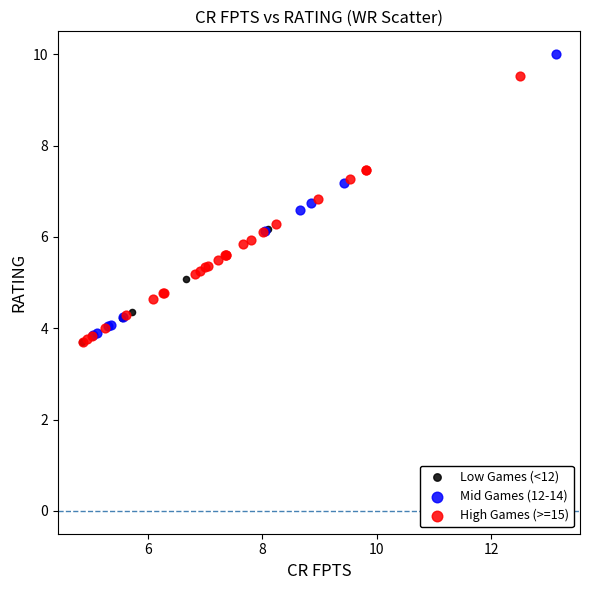

Which series has the largest Y range (max minus min)?

Mid Games (12-14)